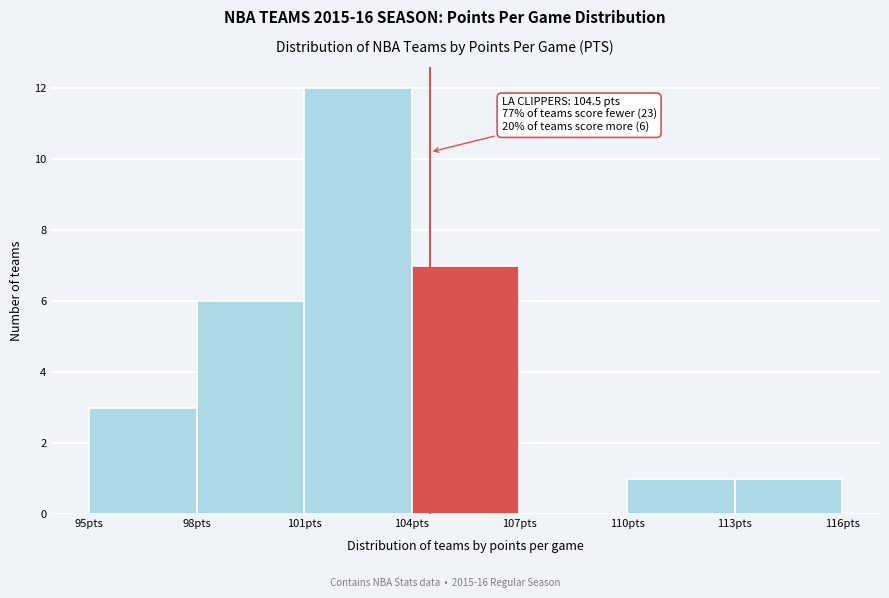

Over which range of the x-axis is the bar tallest?

101 to 104